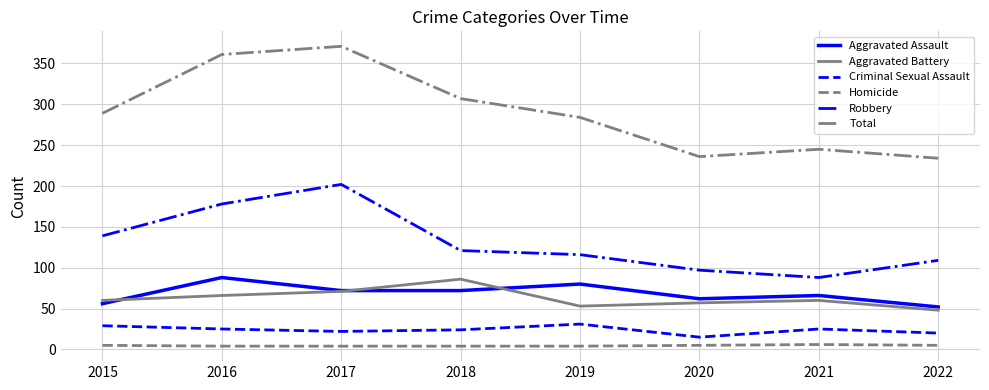

What is the difference between the Robbery values at 2017 and 2015?

63